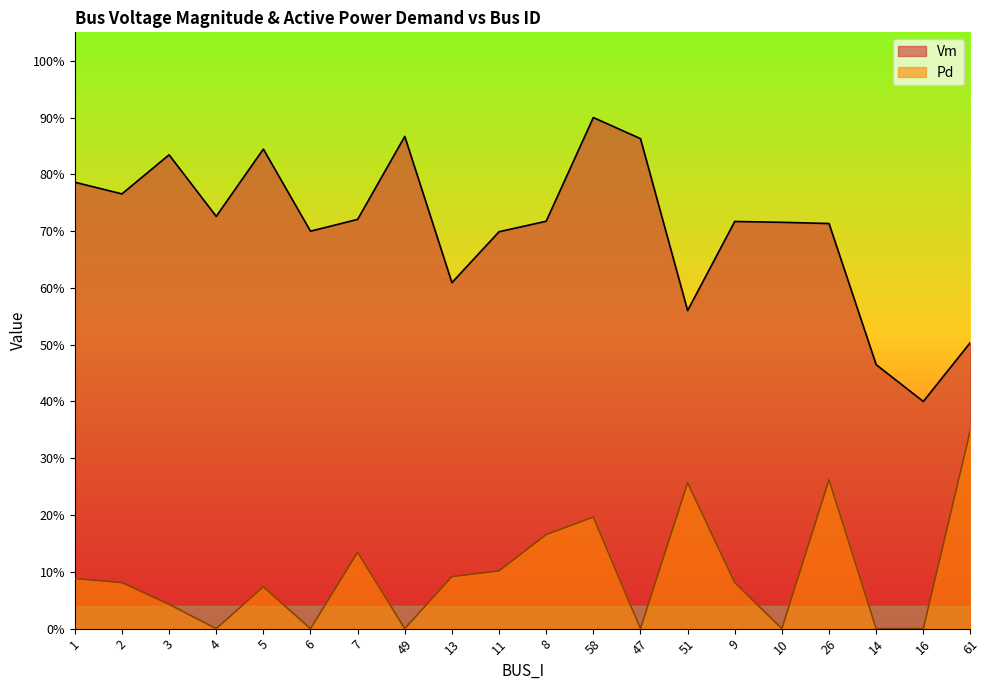

True or false: Vm has a value of 0.7 at 7.

True